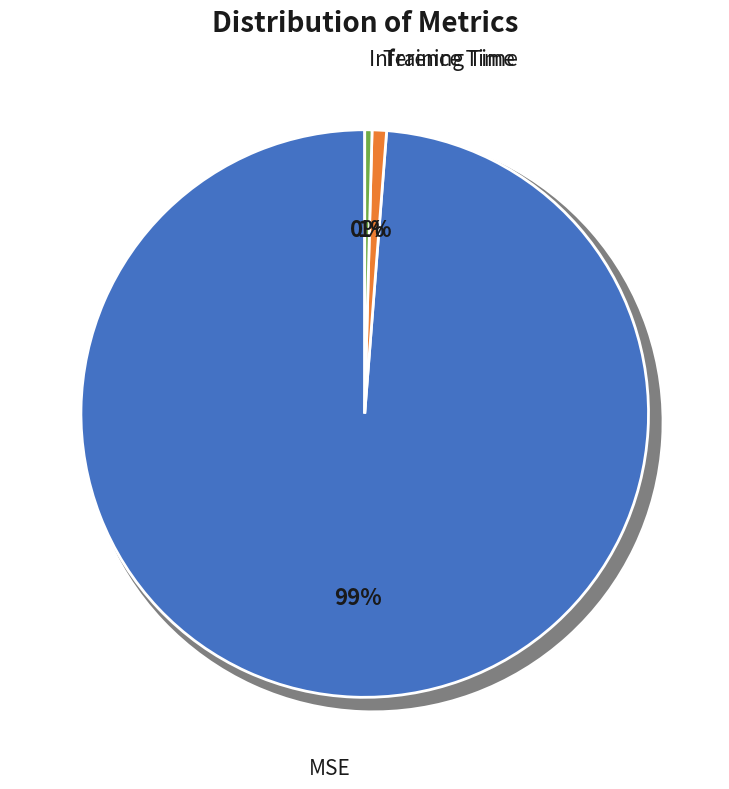

To the nearest percent, what is the average slice percentage?

33%